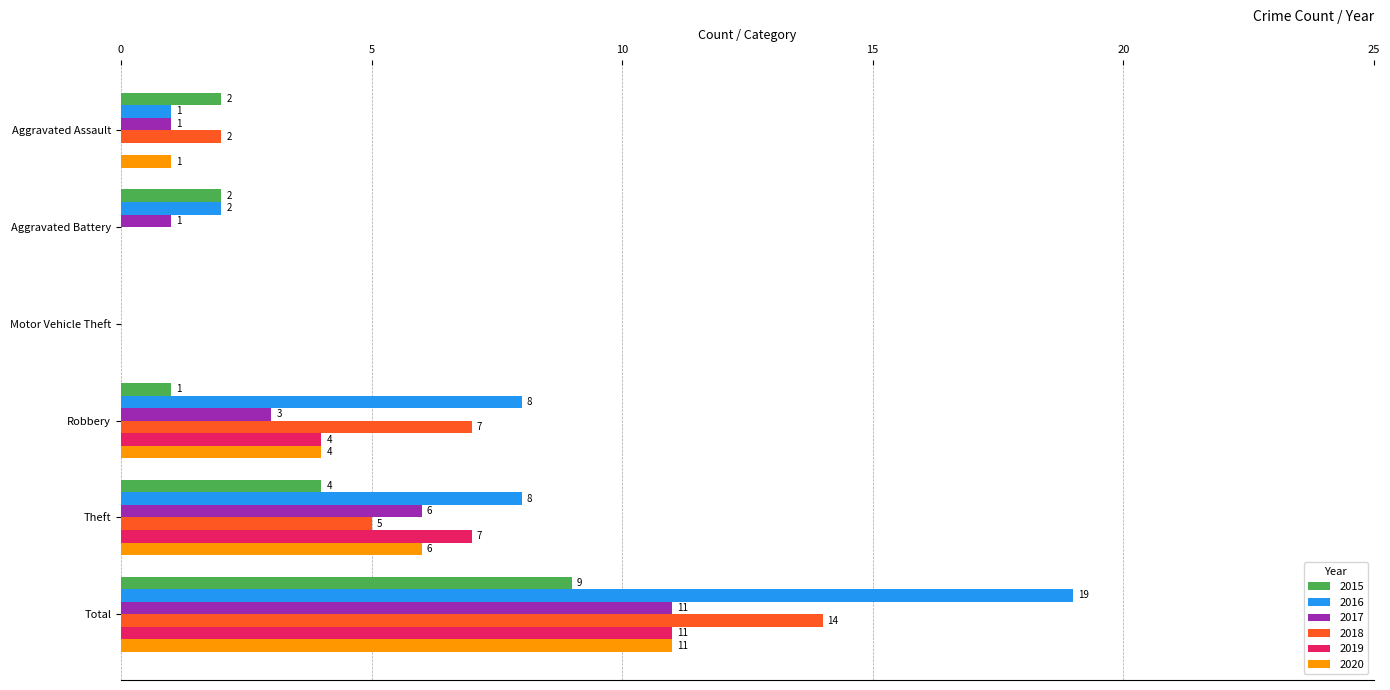

Where is 2019 nearest to the value 5?

Robbery